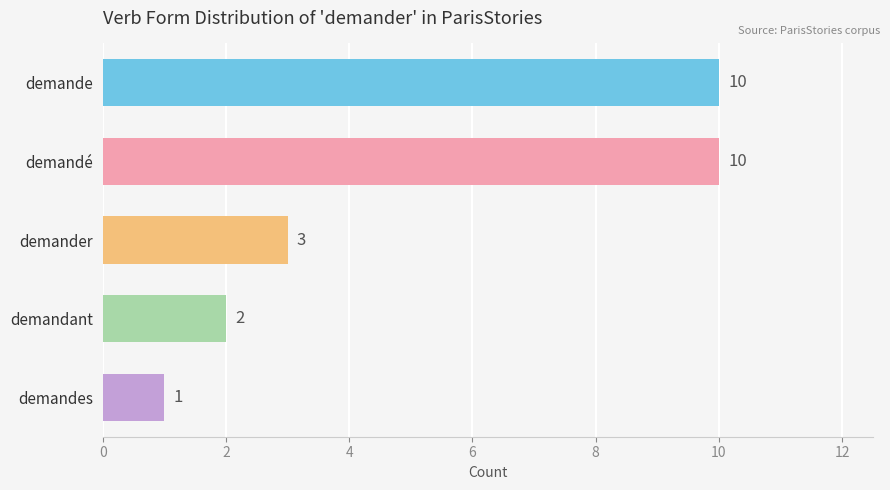

The chart shows a value of 18 at demande. True or false?

False